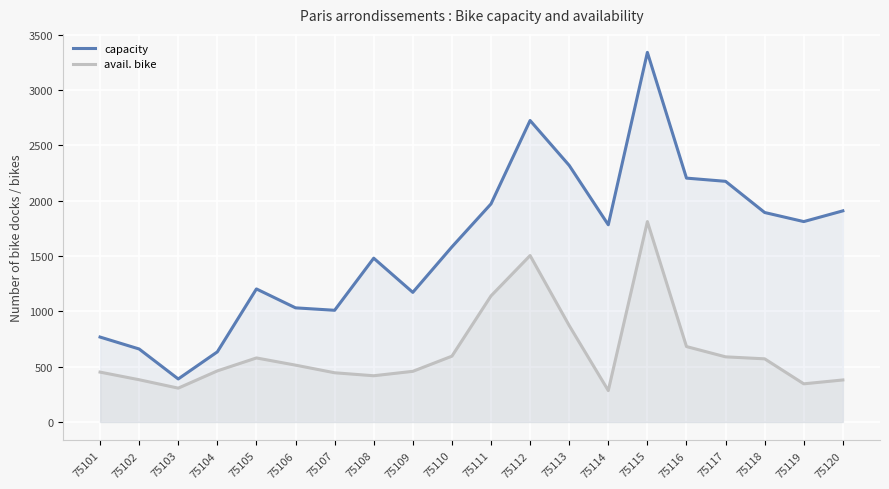

What is the sum of the capacity values at 75116 and 75117?

4381